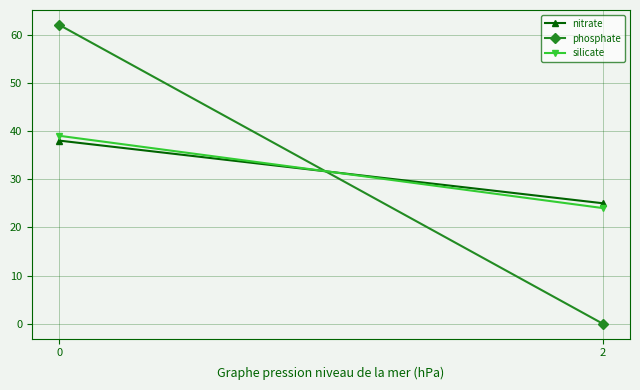

List the series in order of their peak value, lowest first.

nitrate, silicate, phosphate